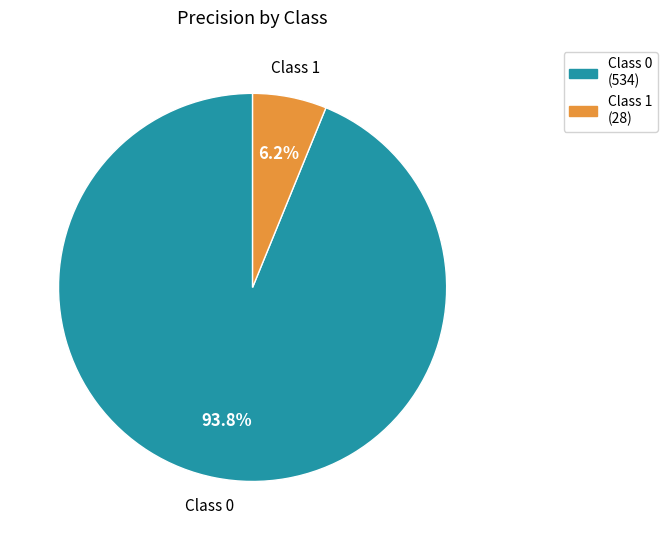

Is there any slice that represents more than half of the pie?

Yes